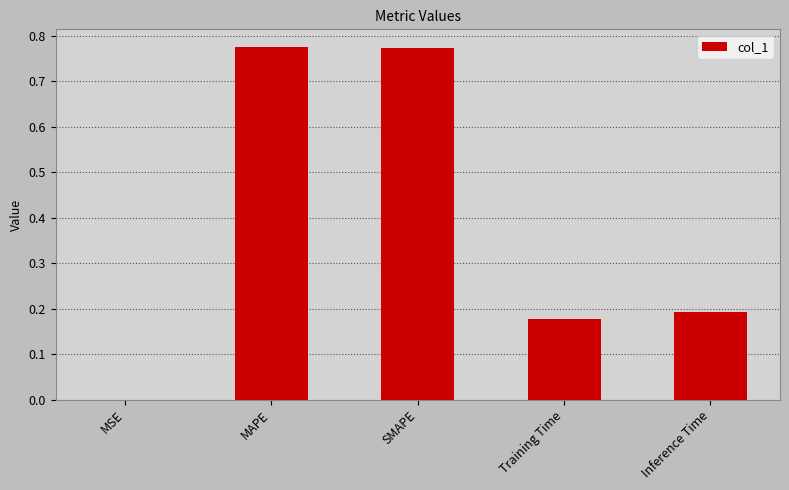

The value at Inference Time is 0.3. True or false?

False